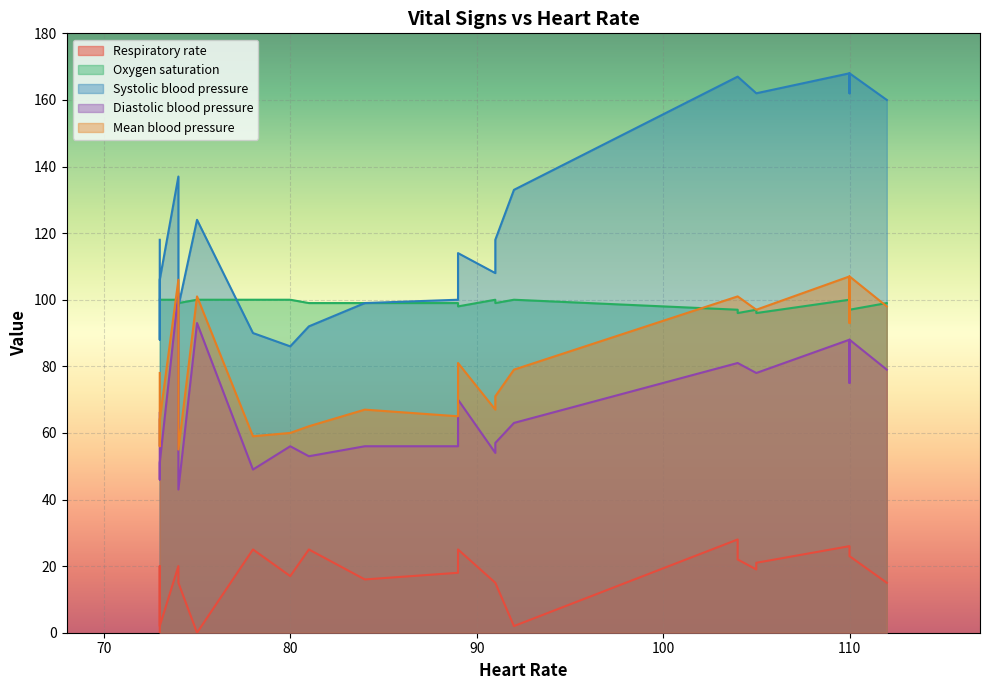

Is it true that Respiratory rate equals 15 at 11?

True